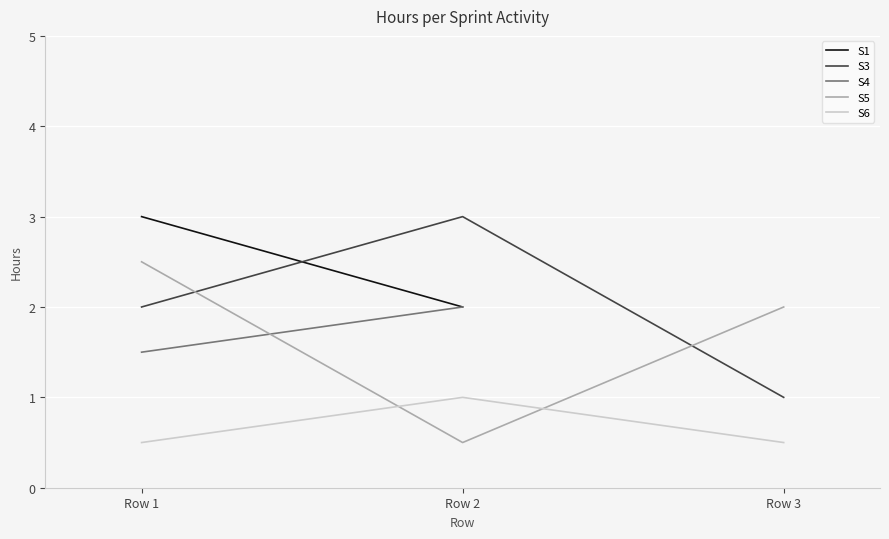

What is the sum of all S3 values?

6.0